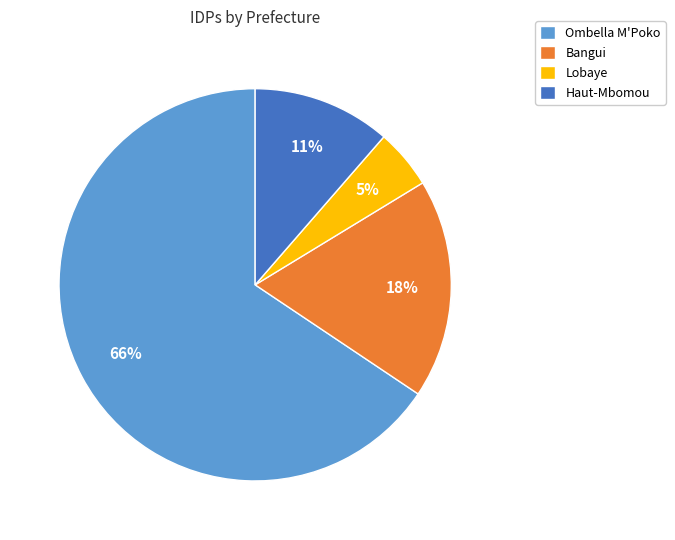

Between Lobaye and Haut-Mbomou, which is larger?

Haut-Mbomou